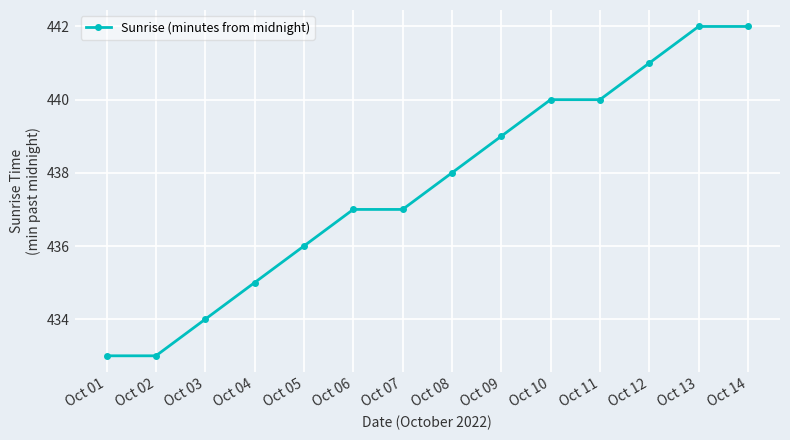

What is the greatest value displayed?

442